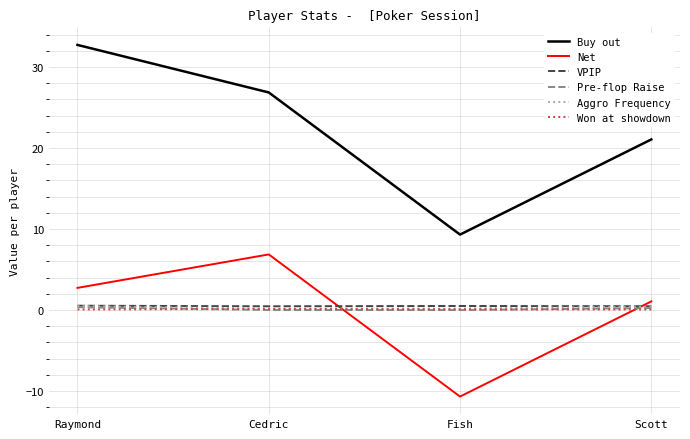

True or false: Aggro Frequency and Buy out intersect in this chart.

False